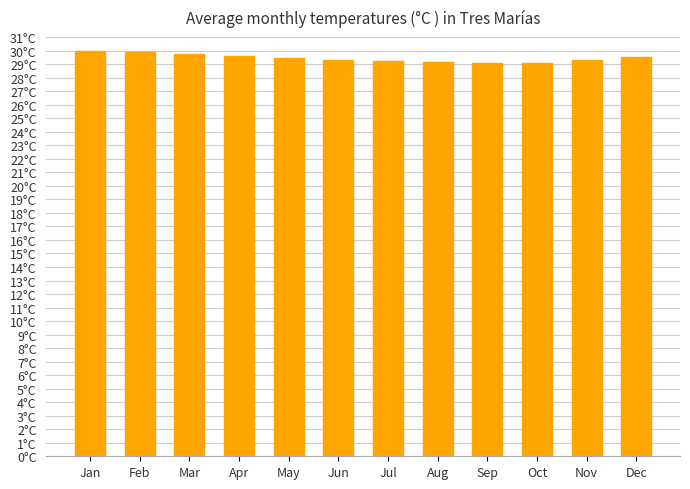

Are the bars horizontal?

No